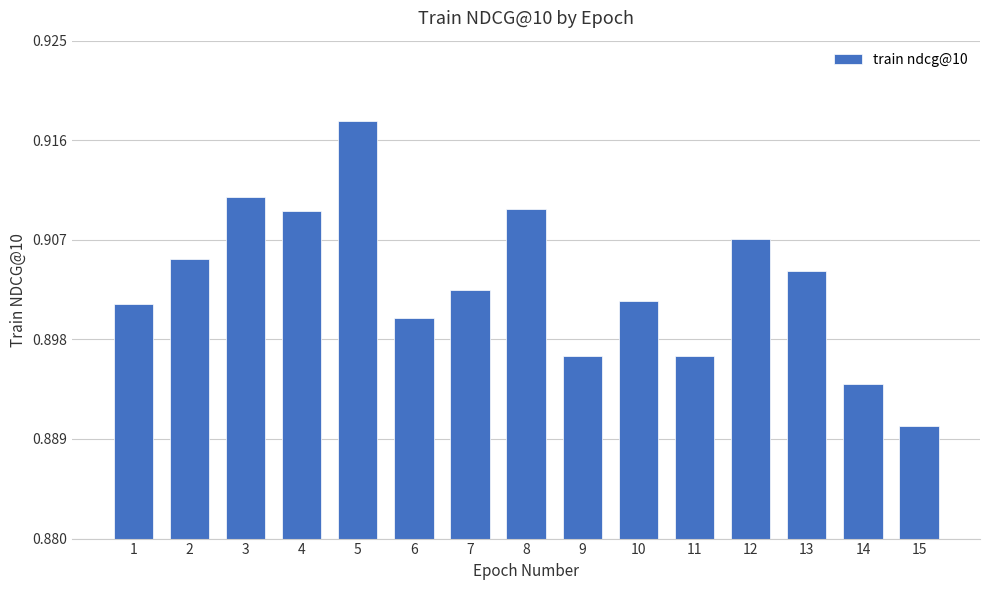

How many values are between 0 and 1?

15